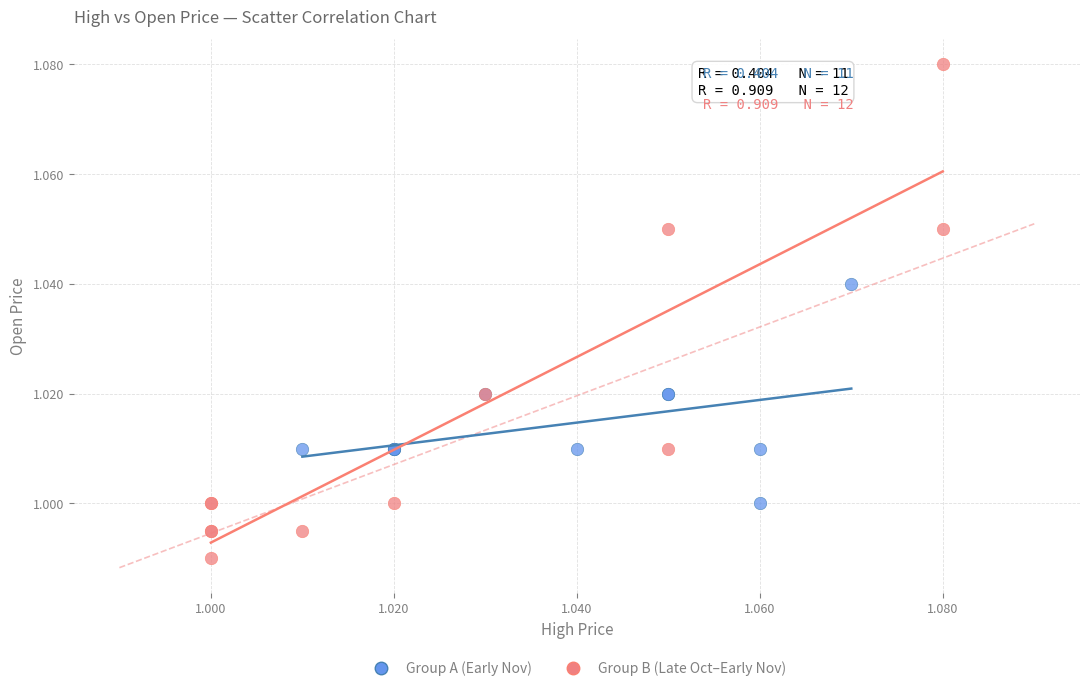

Which series has the widest spread of Y values?

Group B (Late Oct–Early Nov)